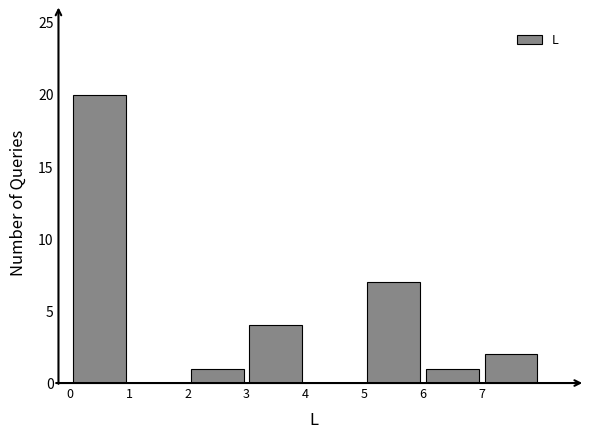

Which range on the x-axis has the tallest bar?

0 to 1